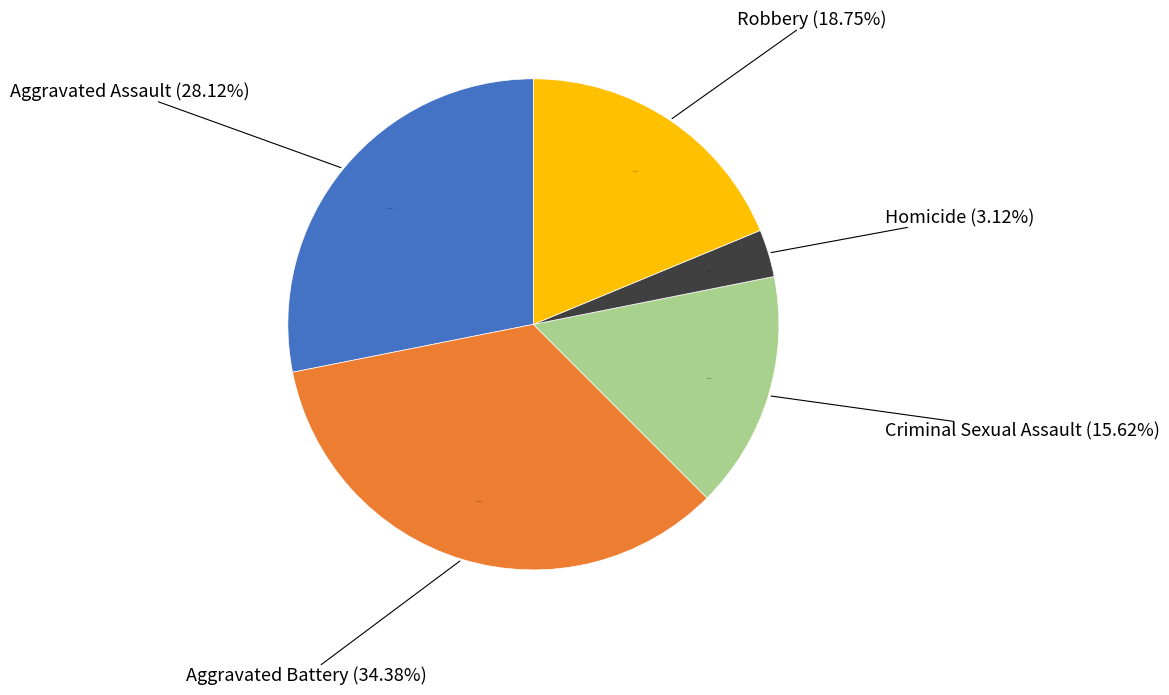

Is it true that Aggravated Battery is 34% of the pie?

True